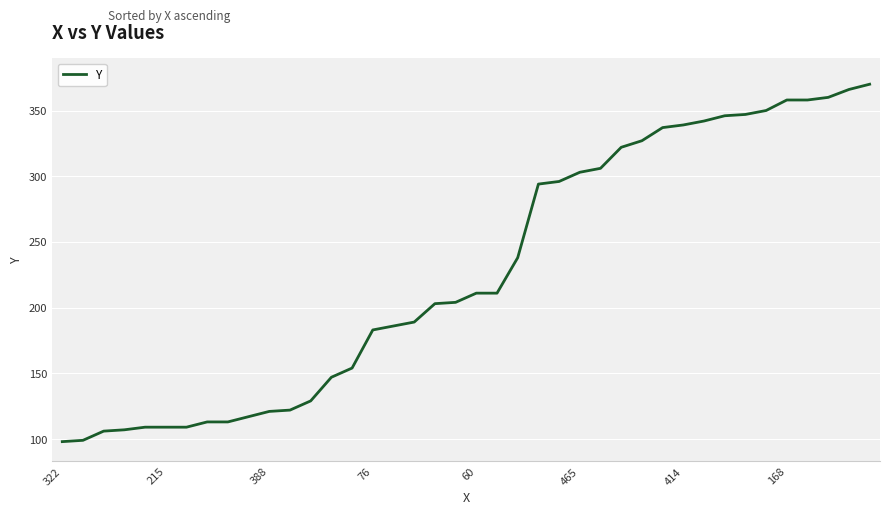

What is the minimum value shown in the chart?

98